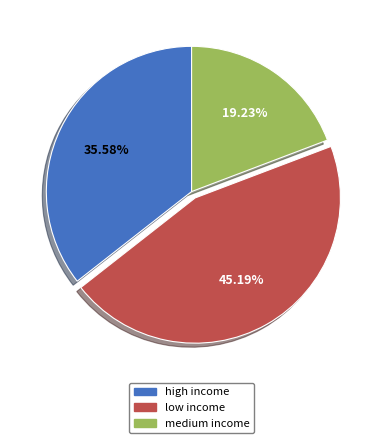

What is the largest slice in the pie chart?

low income